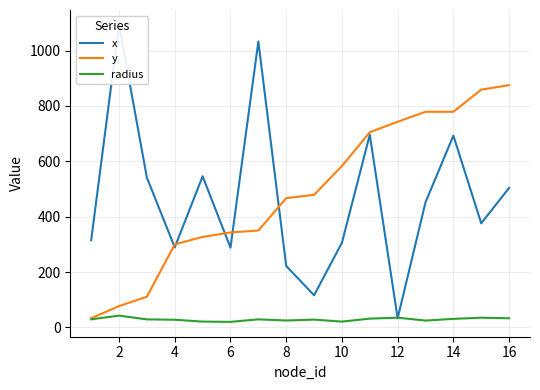

Reading left to right, what are all the values shown in this chart?

x: 315.0	1093.0	541.0	289.0	546.0	288.0	1033.0	222.0	116.0	306.0	696.0	33.0	452.0	693.0	376.0	504.0
y: 33.0	77.0	111.0	300.0	327.0	343.0	350.0	467.0	479.0	583.0	705.0	743.0	779.0	779.0	859.0	875.0
radius: 29.1	42.6	29.0	27.7	21.0	20.0	29.1	25.0	28.2	21.0	31.8	35.2	24.7	30.9	35.0	33.1